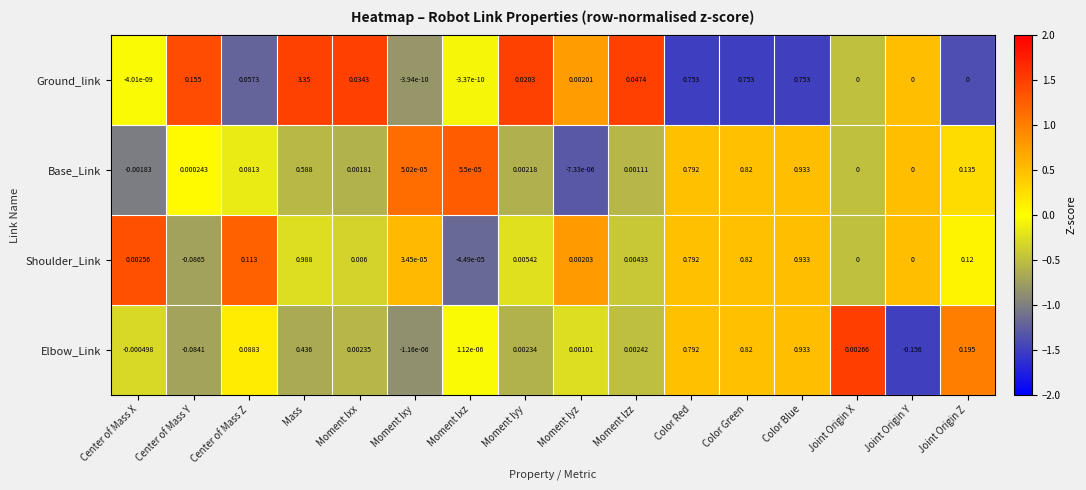

Which label corresponds to the largest value in the chart?

Mass